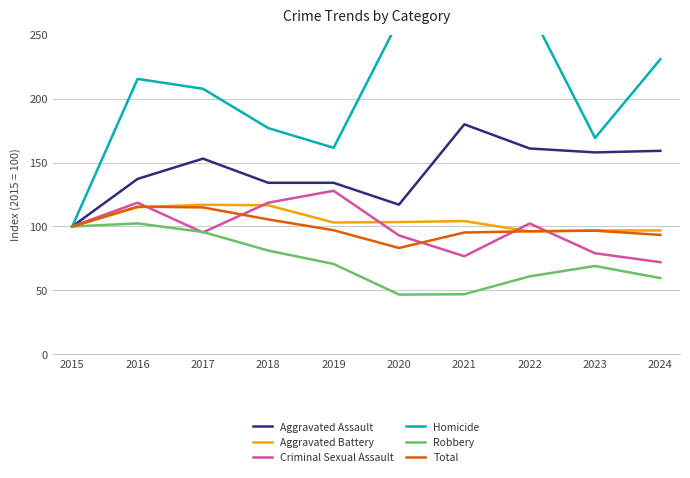

What is the value of the Robbery point at the 5th from the left?

70.7